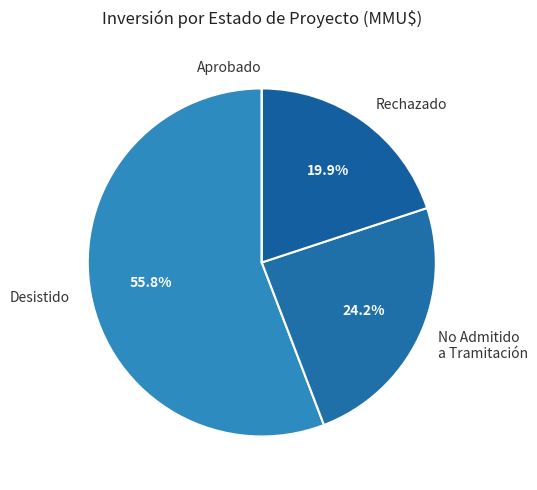

What percentage is NOT represented by No Admitido a Tramitación?

75.8%